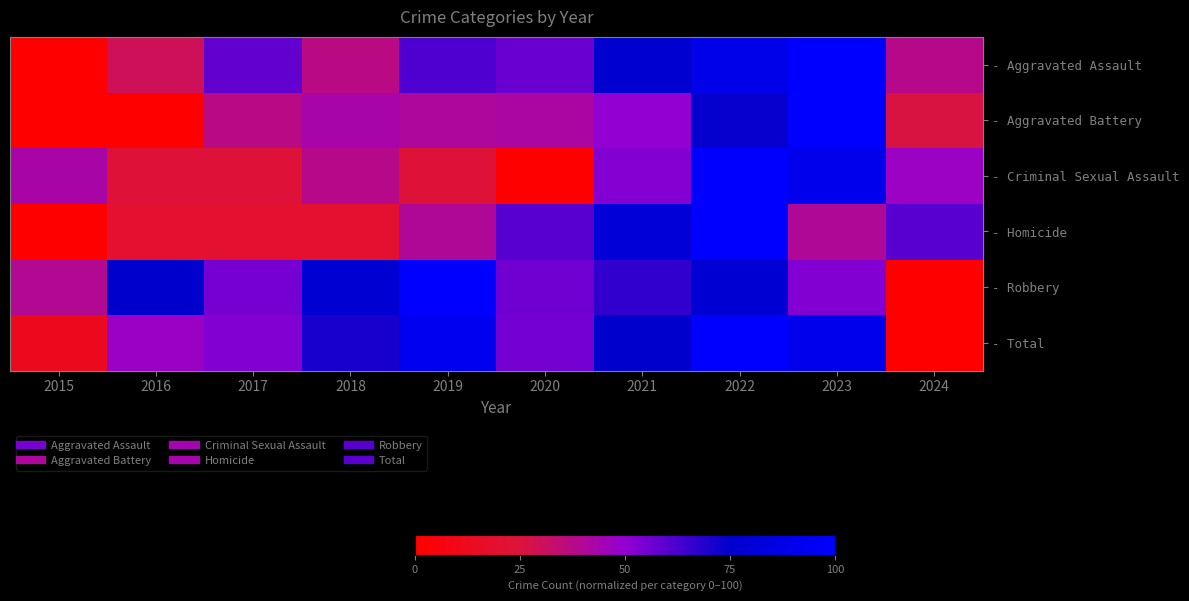

Reading right to left, what are all the values shown in this chart?

- Aggravated Assault: 2024=38.1	2023=100.0	2022=89.3	2021=76.2	2020=57.1	2019=61.9	2018=36.9	2017=58.3	2016=29.8	2015=0.0
- Aggravated Battery: 2024=25.9	2023=100.0	2022=74.1	2021=50.0	2020=42.0	2019=40.7	2018=43.2	2017=37.0	2016=0.0	2015=0.0
- Criminal Sexual Assault: 2024=47.6	2023=90.5	2022=100.0	2021=52.4	2020=0.0	2019=23.8	2018=38.1	2017=23.8	2016=23.8	2015=42.9
- Homicide: 2024=60.0	2023=40.0	2022=100.0	2021=80.0	2020=60.0	2019=40.0	2018=20.0	2017=20.0	2016=20.0	2015=0.0
- Robbery: 2024=0.0	2023=53.1	2022=78.3	2021=66.8	2020=56.2	2019=100.0	2018=78.0	2017=55.0	2016=74.8	2015=39.1
- Total: 2024=0.0	2023=90.9	2022=100.0	2021=74.6	2020=55.2	2019=93.3	2018=71.0	2017=53.1	2016=47.9	2015=12.4